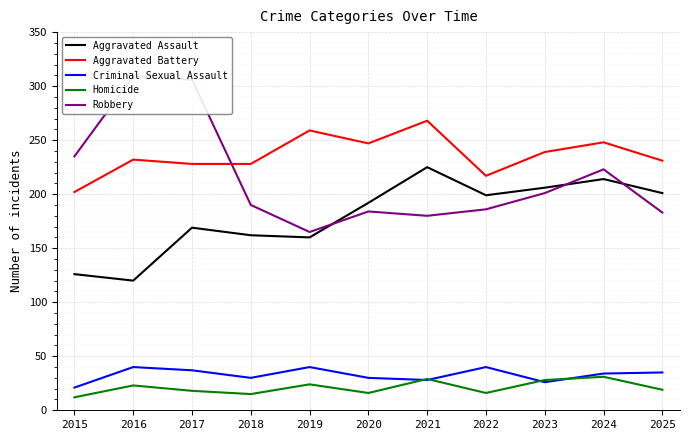

What is the difference between the maximum and minimum values in the Aggravated Assault series?

105